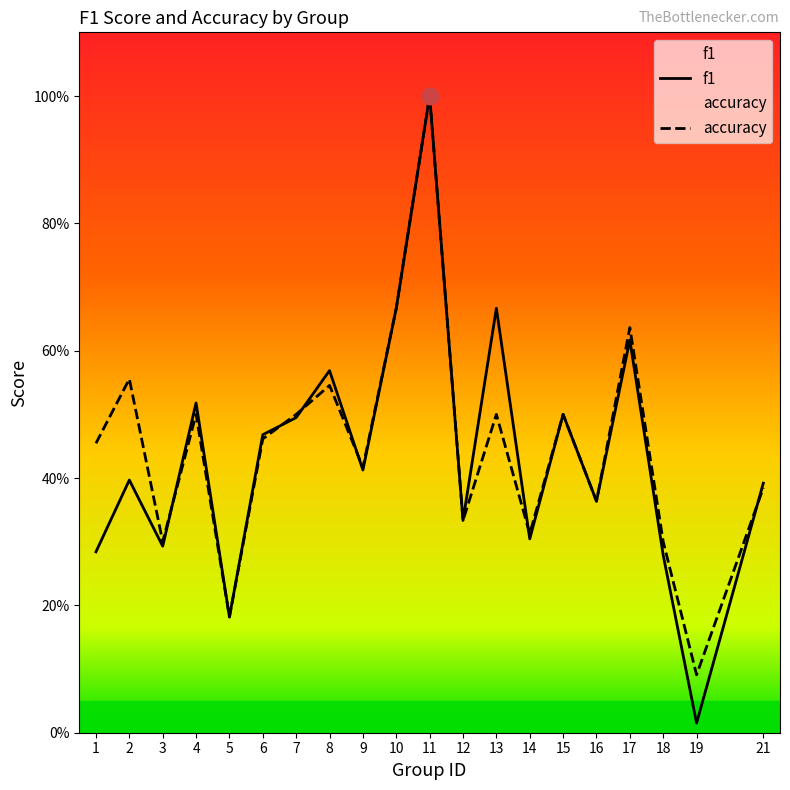

Reading right to left, list all the values displayed in this chart.

f1: 0.4	0.0	0.3	0.6	0.4	0.5	0.3	0.7	0.3	1.0	0.7	0.4	0.6	0.5	0.5	0.2	0.5	0.3	0.4	0.3
accuracy: 0.4	0.1	0.3	0.6	0.4	0.5	0.3	0.5	0.3	1.0	0.7	0.4	0.5	0.5	0.5	0.2	0.5	0.3	0.6	0.5